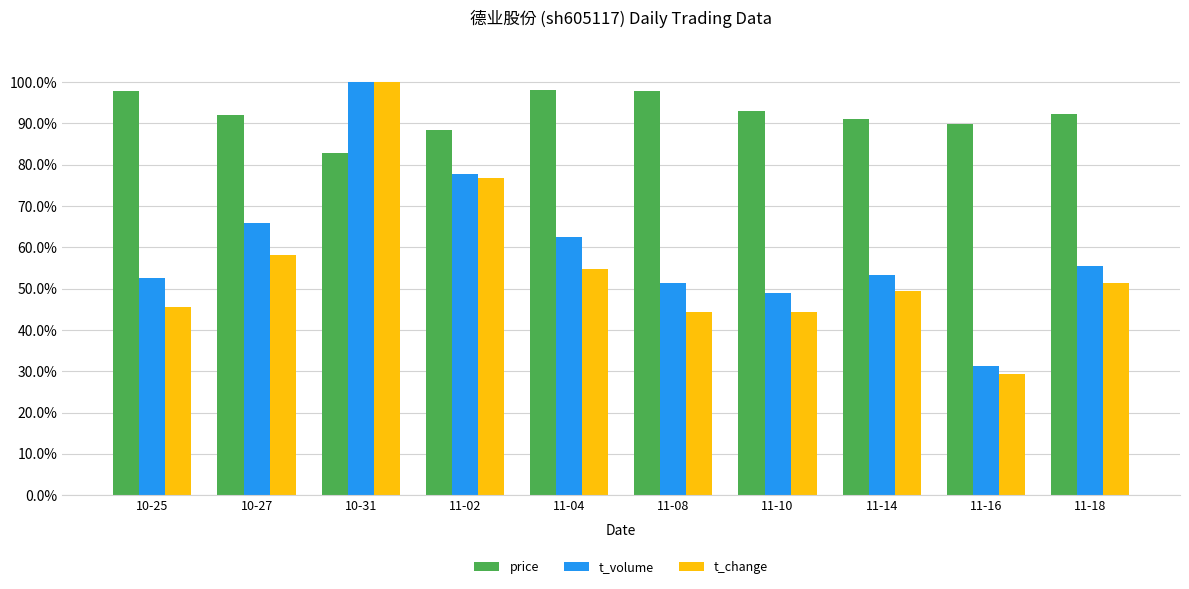

What are all the series names shown in the legend?

price, t_volume, t_change